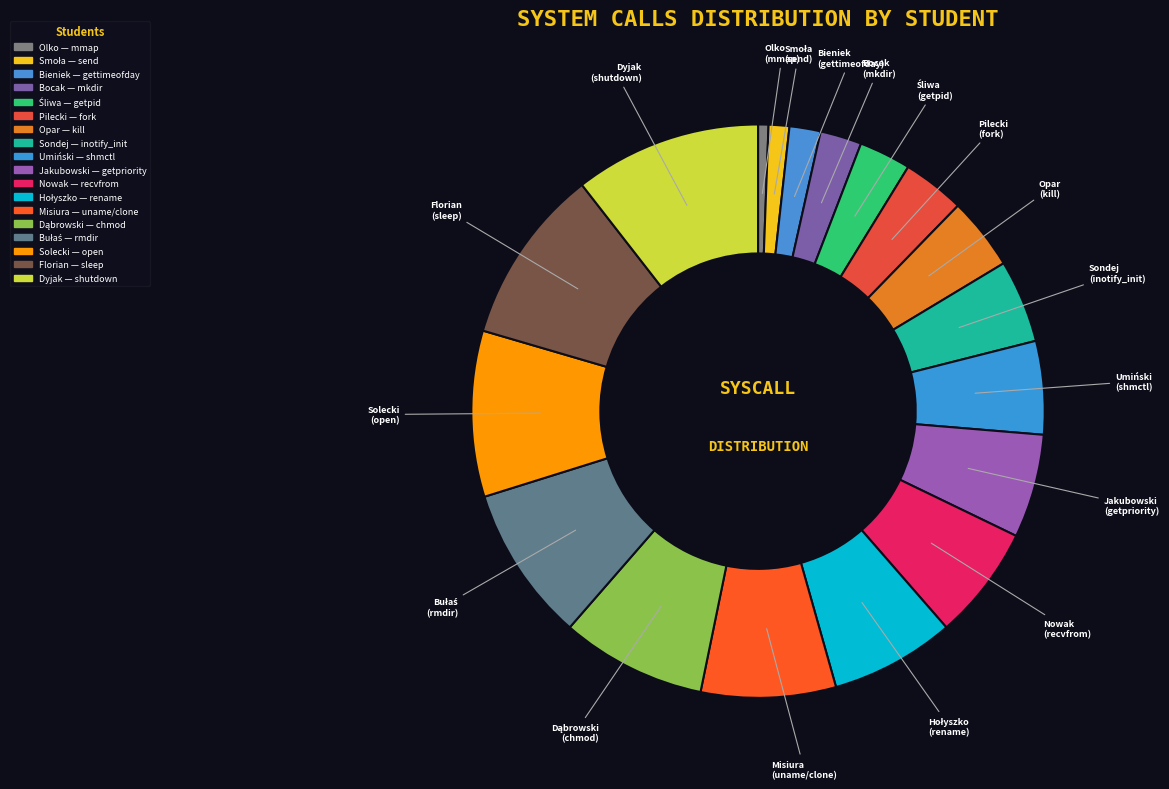

What percentage do Dąbrowski and Olko together represent?

8.8%